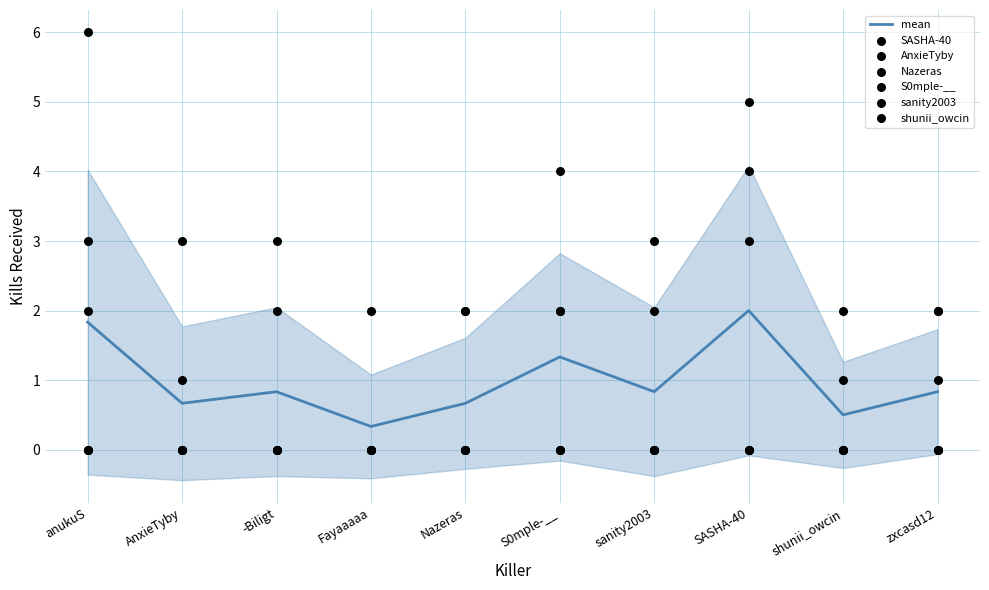

Which series has the widest spread of Y values?

AnxieTyby